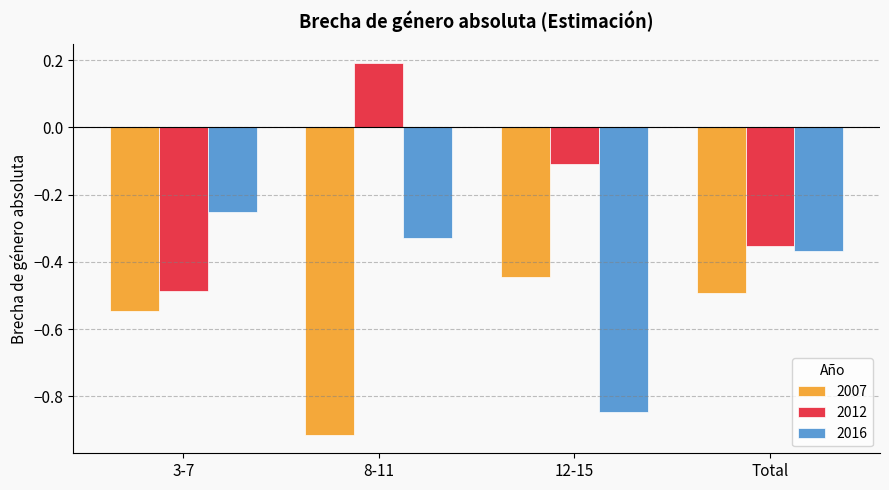

What is the sum of all 2007 values?

-2.4